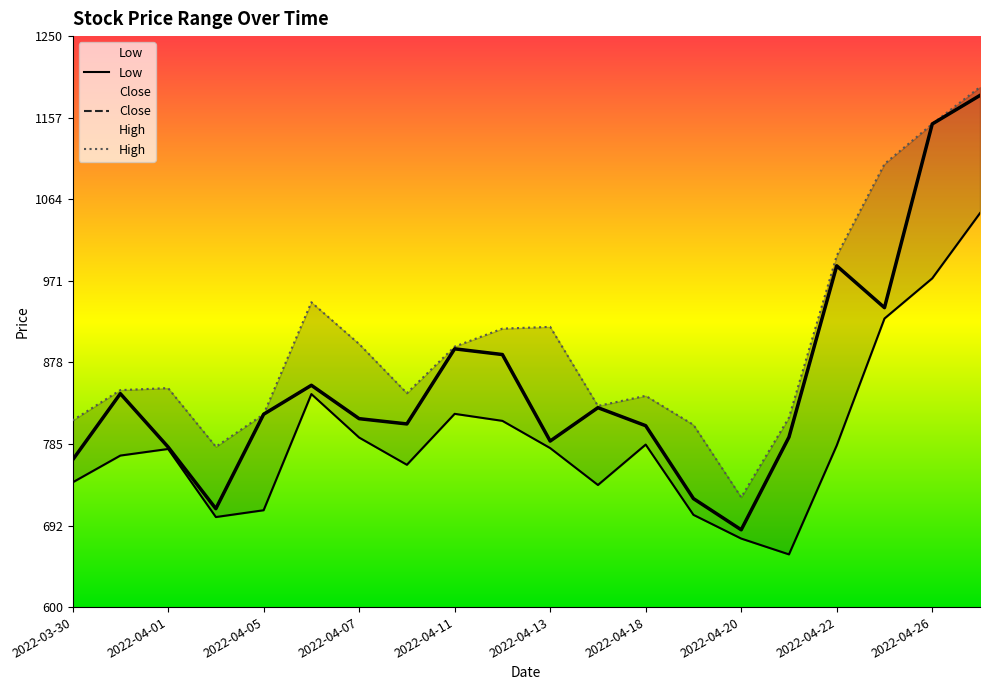

True or false: Close has a value of 887.5 at 2022-04-12.

True